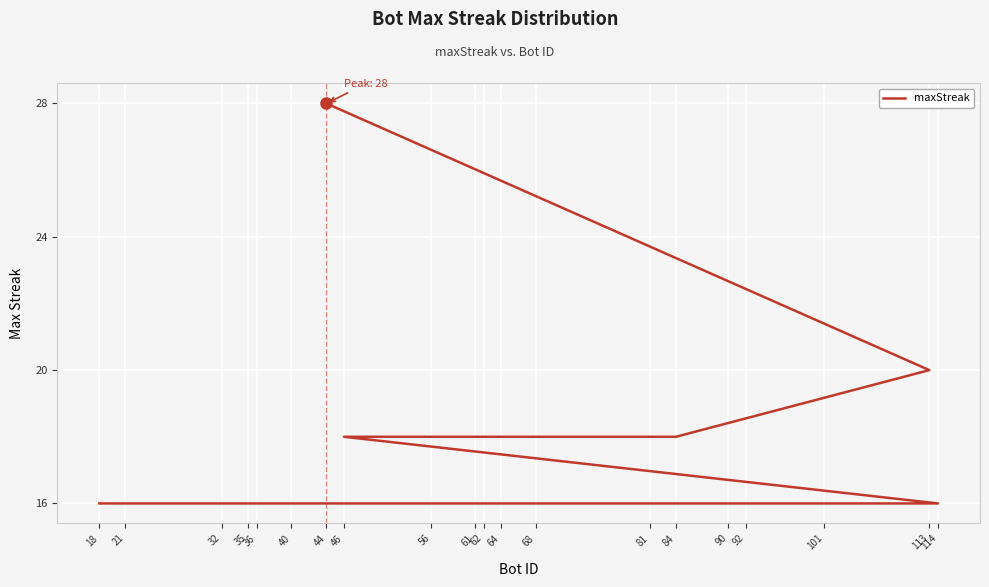

Which label corresponds to the smallest value in the chart?

114